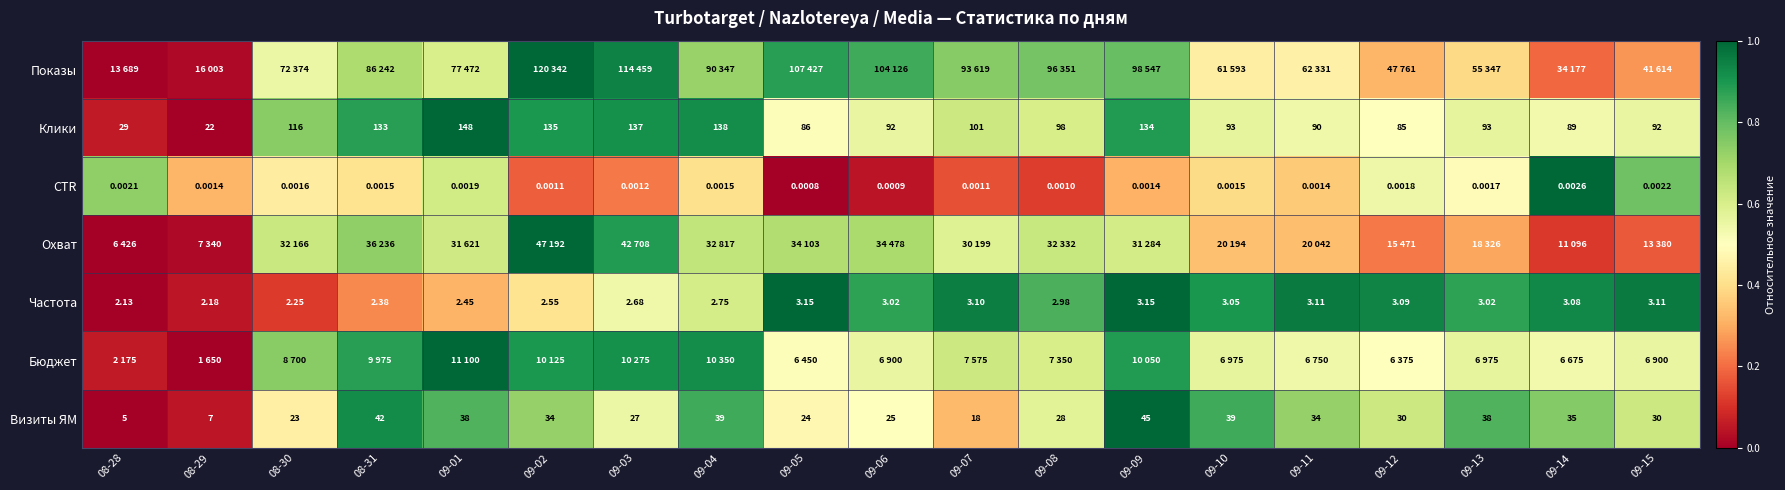

Is the value of CTR at 09-14 greater than the value of Бюджет at 08-31?

Yes